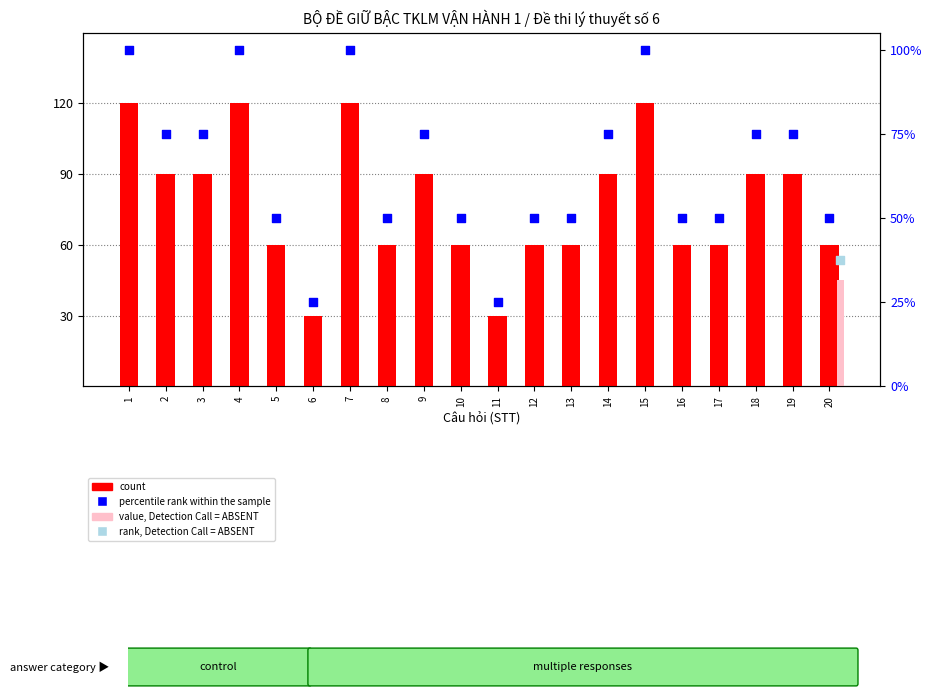

Is the value of percentile rank within the sample at 14 greater than the value of count at 14?

Yes